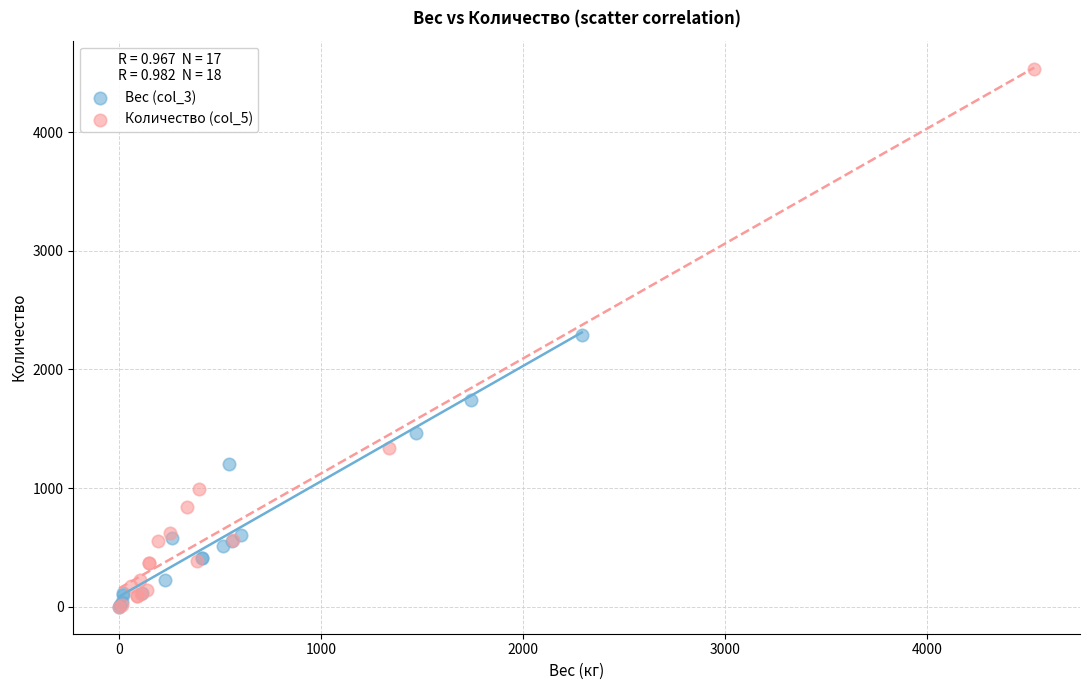

Which series has the widest spread of Y values?

Количество (col_5)